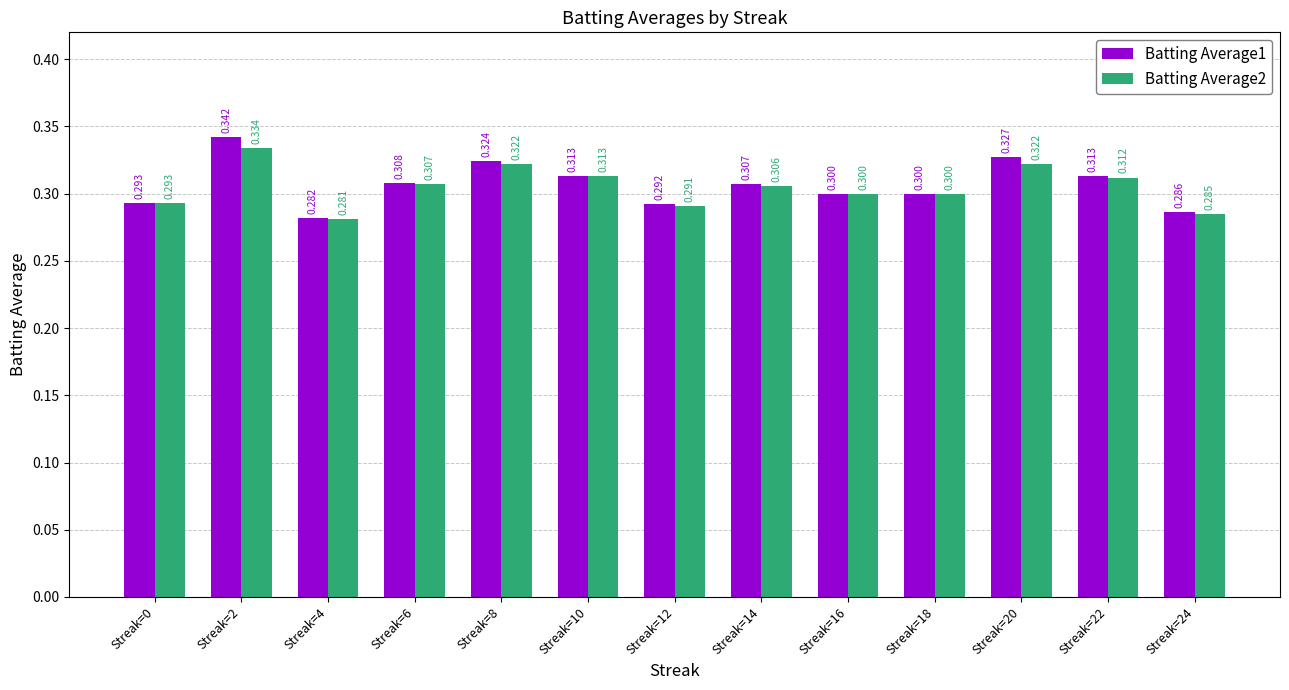

How many bars are there in total?

26